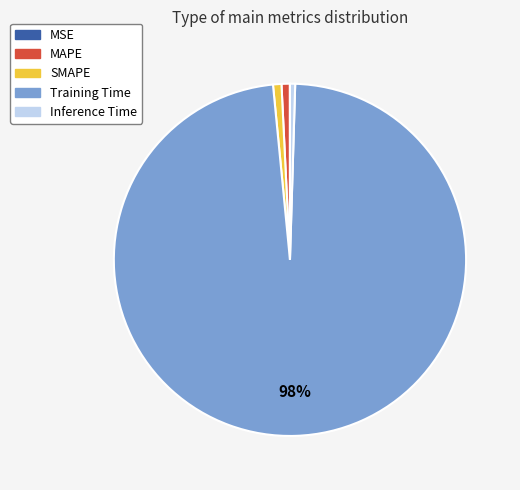

Combined, do Inference Time and MAPE account for over 50%?

No